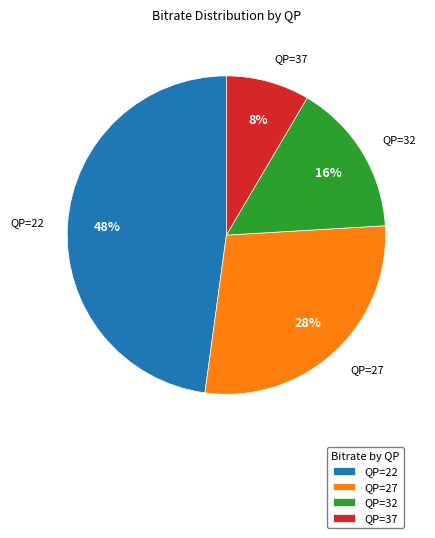

Does any single category account for the majority?

No